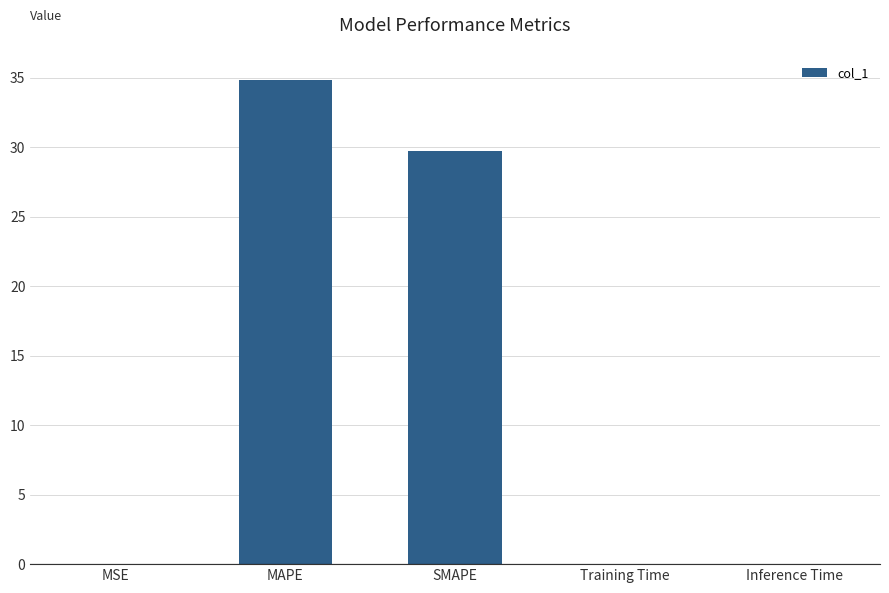

Which category has the highest value across all series?

MAPE